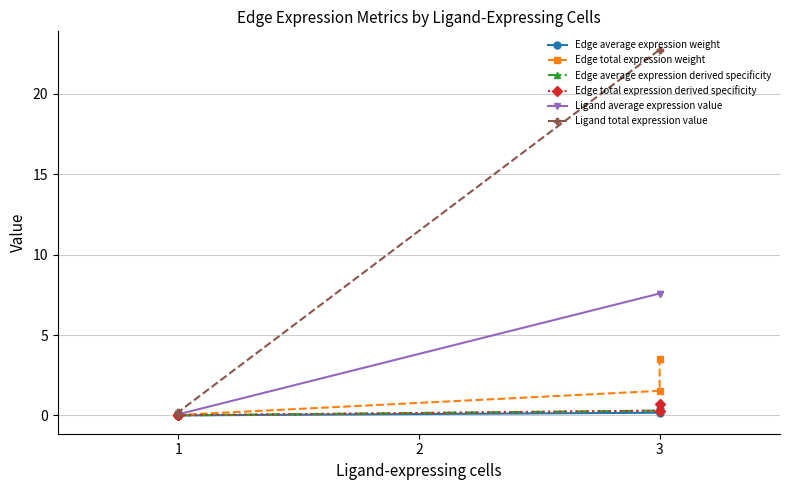

Count the number of categories in the chart.

6